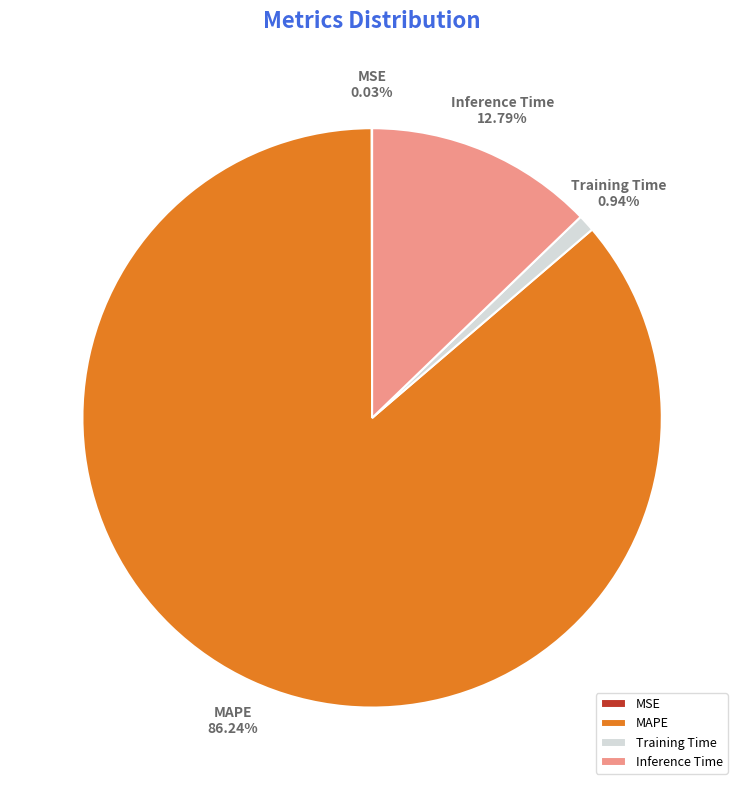

Is it true that MAPE is 91% of the pie?

False